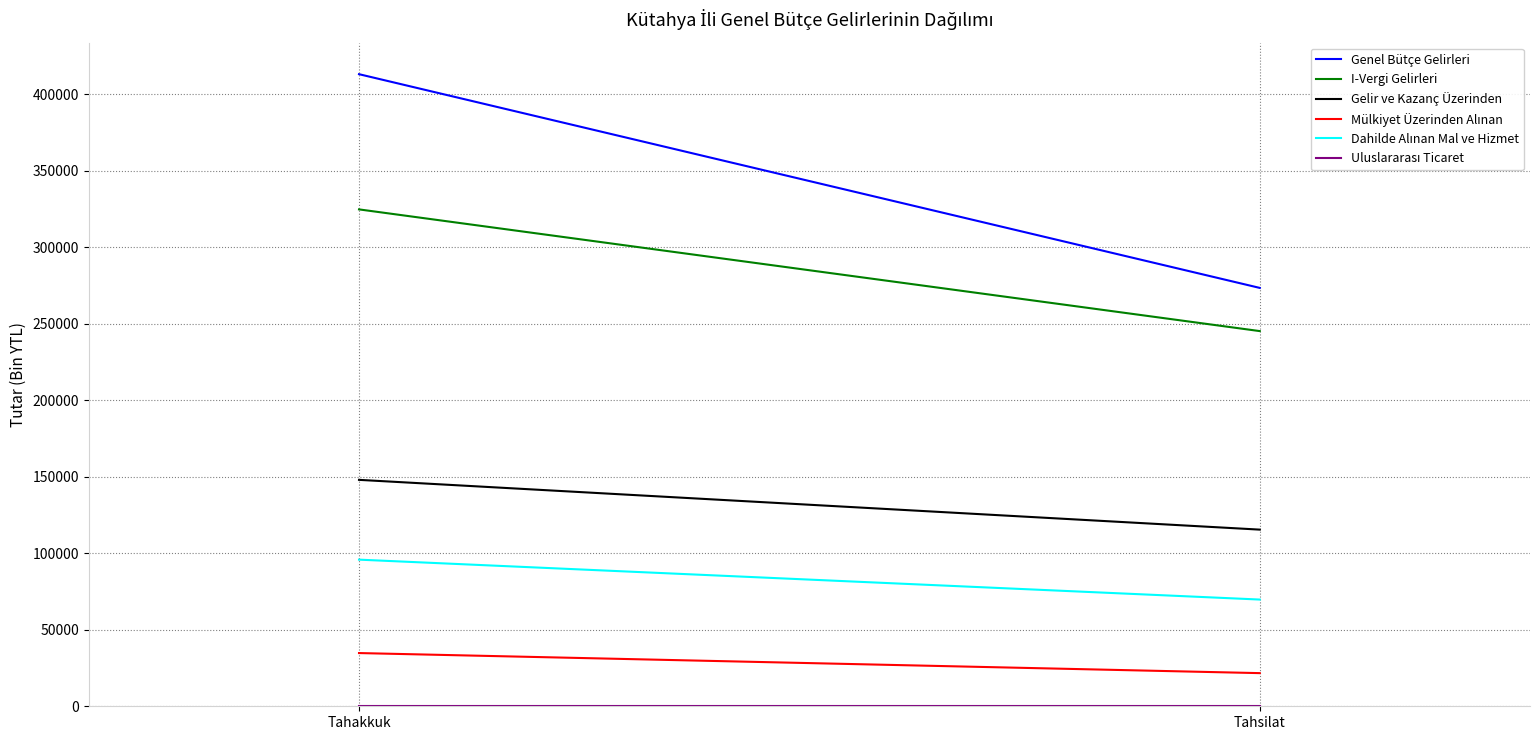

What is the spread (max minus min) of values at Tahsilat?

273397